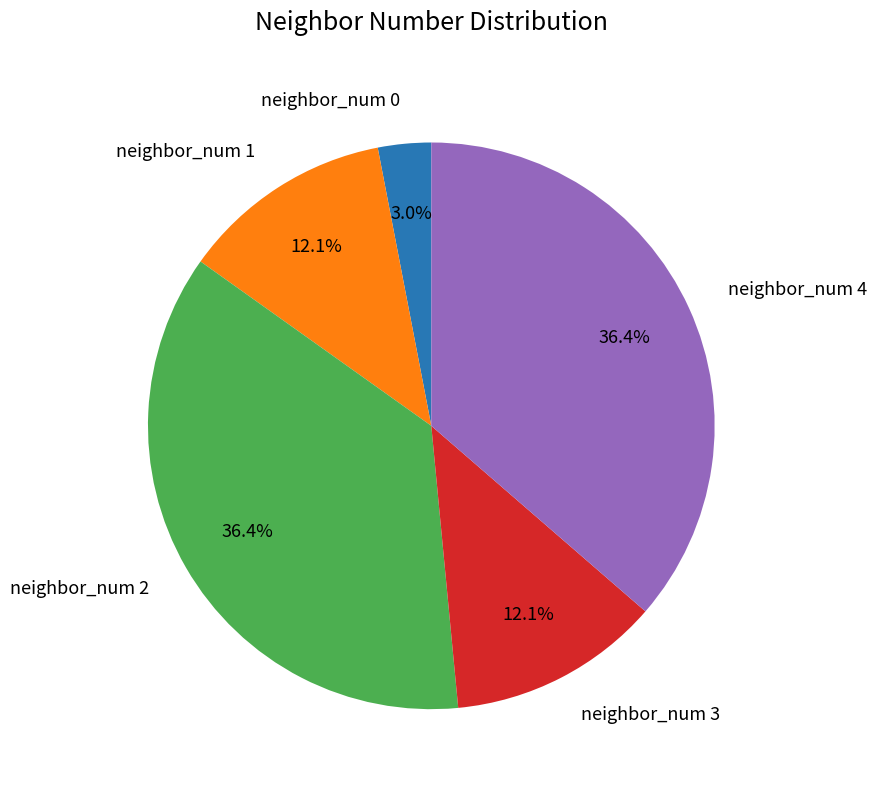

The neighbor_num 2 slice represents 45% of the pie. True or false?

False